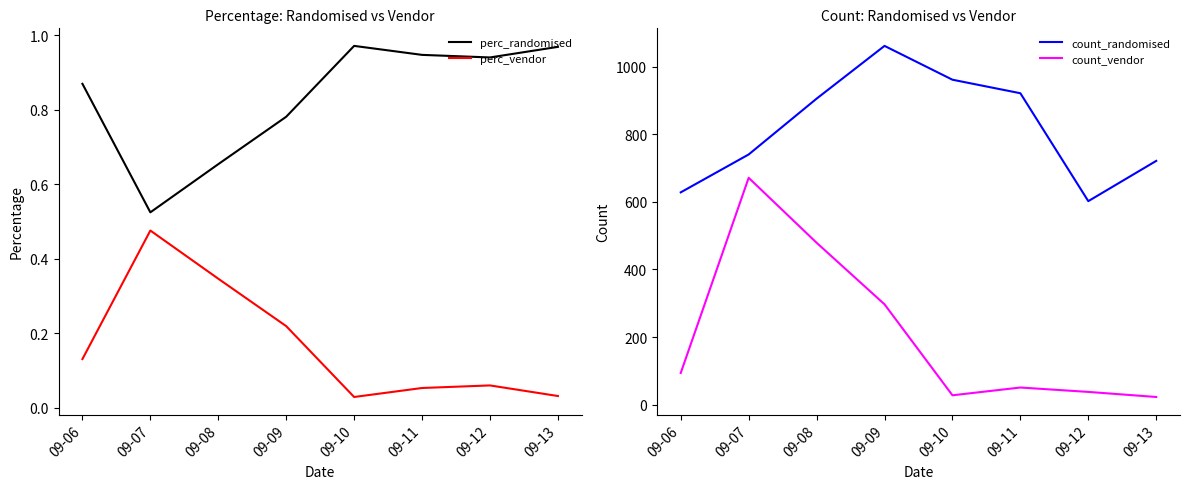

The perc_vendor series shows 0.0 at 09-10. True or false?

False